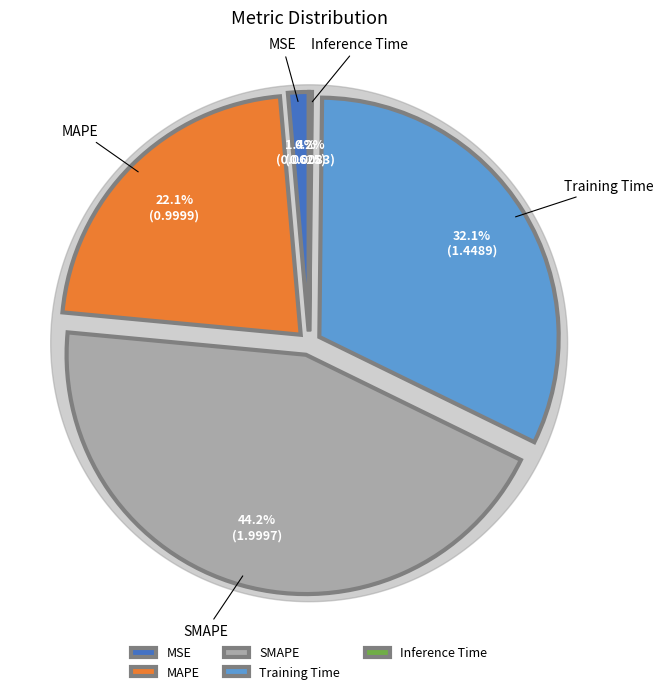

What is the largest slice in the pie chart?

SMAPE